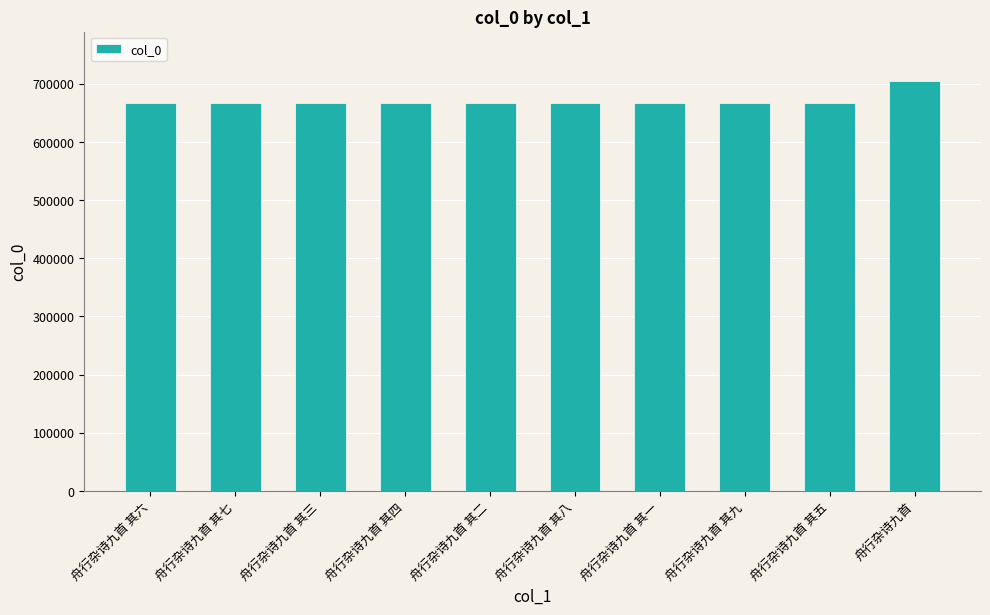

How many data points does each series have?

10